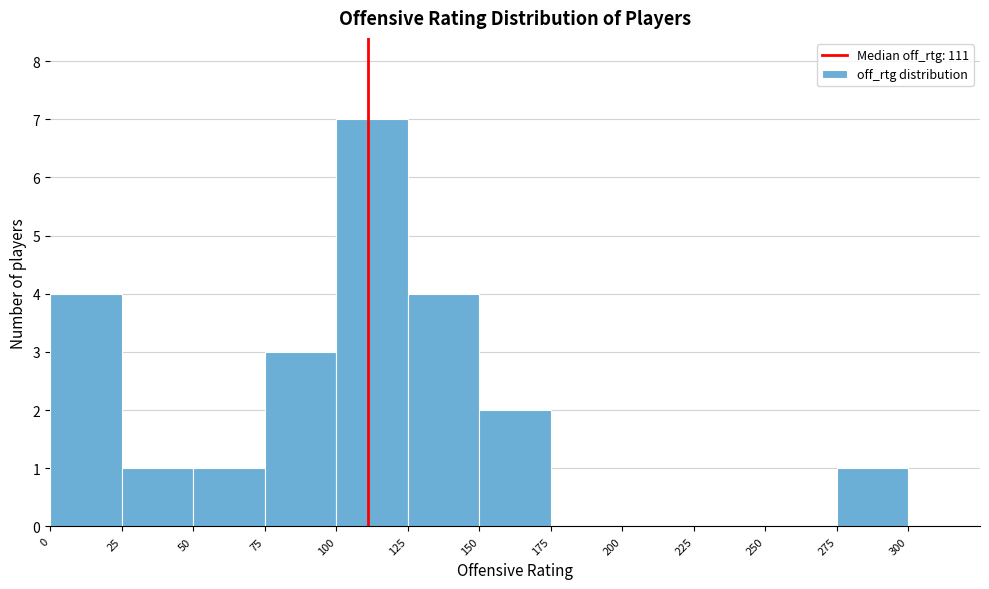

Reading left to right, transcribe this chart: for each bar, give the range it covers on the x-axis and its height. The values are not printed on the chart, so give them approximately, as read against the axis.

0 to 25: 4
25 to 50: 1
50 to 75: 1
75 to 100: 3
100 to 125: 7
125 to 150: 4
150 to 175: 2
175 to 200: 0
200 to 225: 0
225 to 250: 0
250 to 275: 0
275 to 300: 1